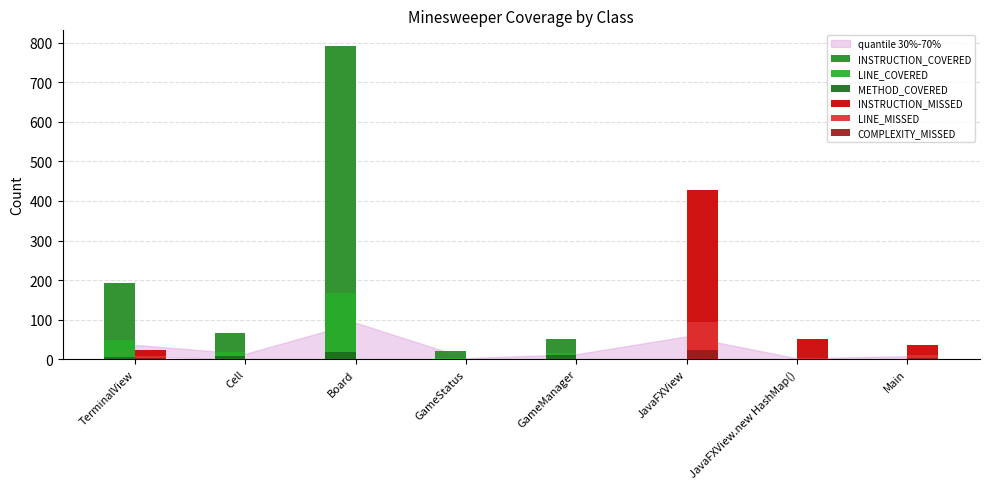

Are the bars horizontal?

No